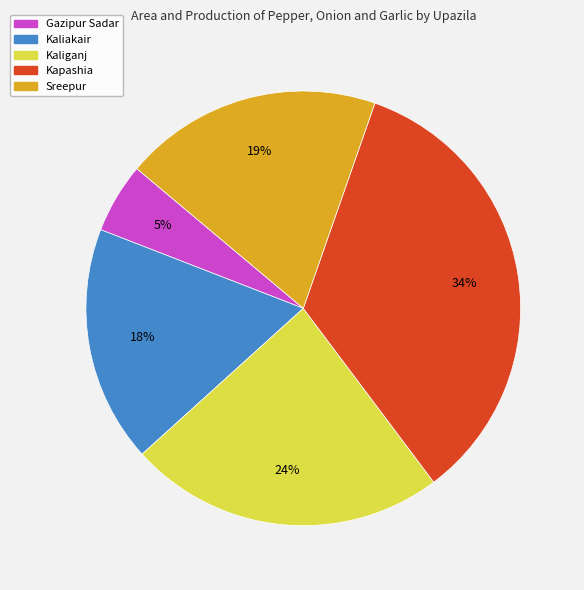

To the nearest percent, what is the difference between the largest and smallest slice percentages?

29%